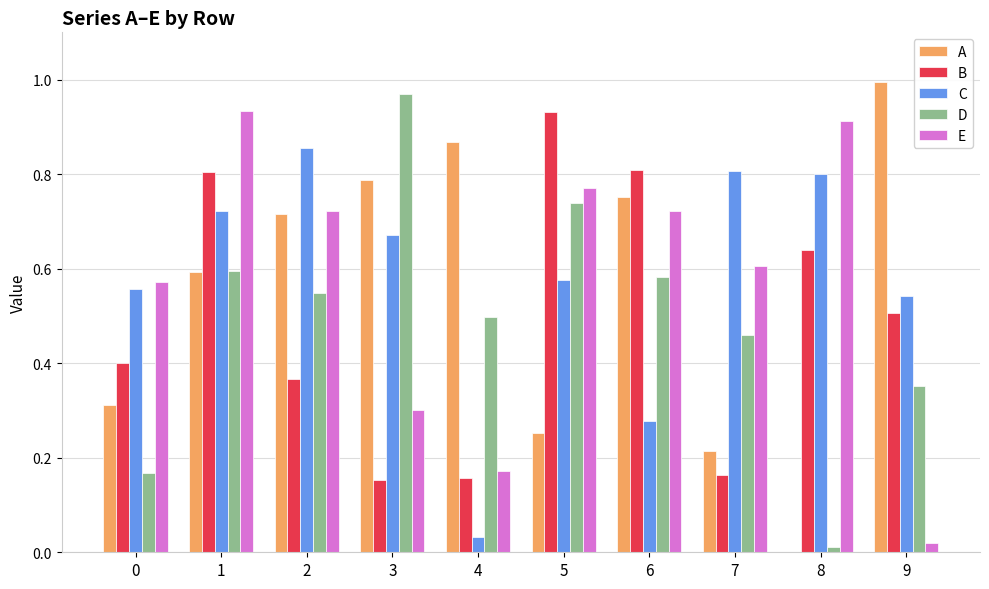

True or false: E has a value of 0.4 at 3.

False